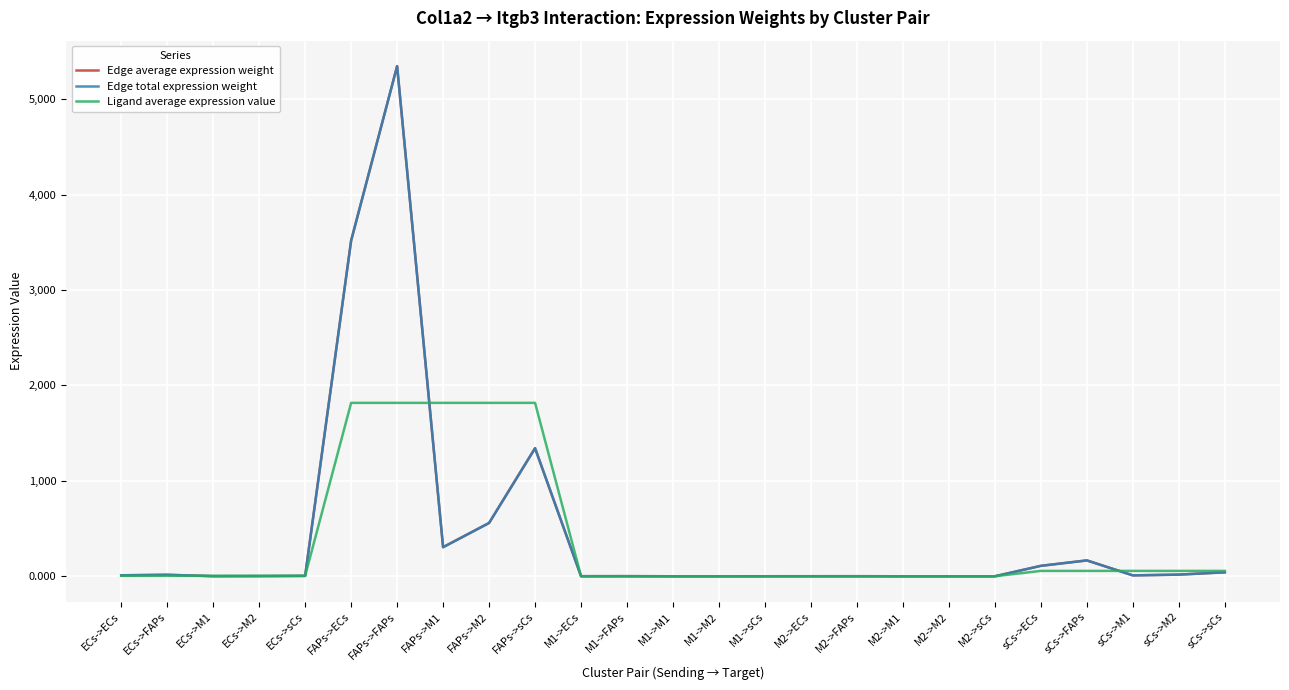

Is this an area chart (filled region under the line)?

No